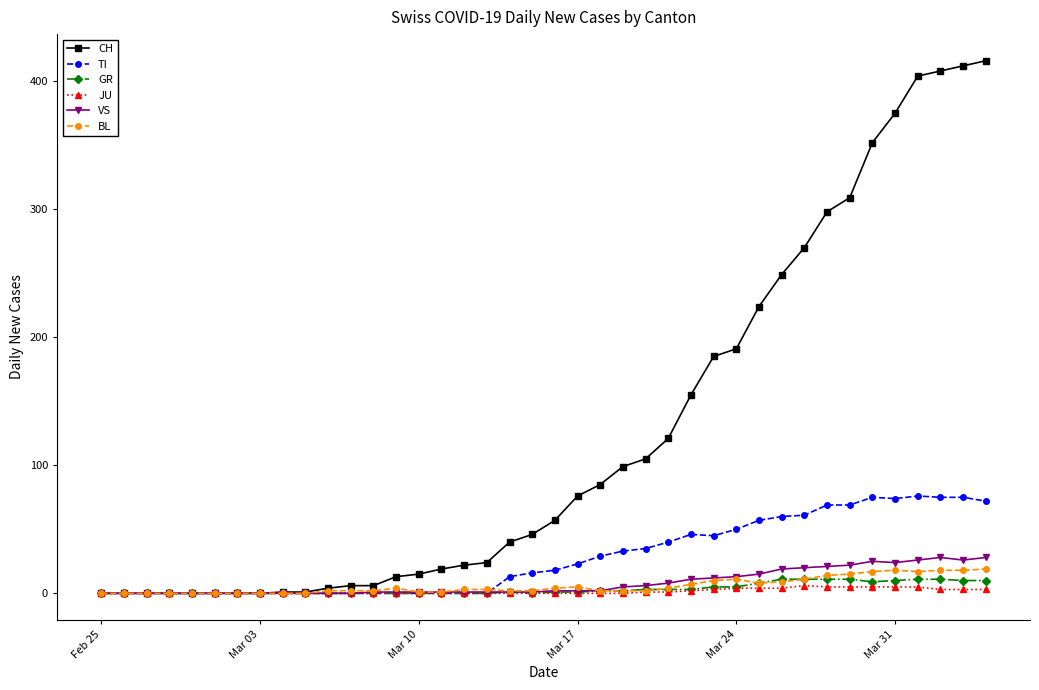

How many data points does each series have?

40